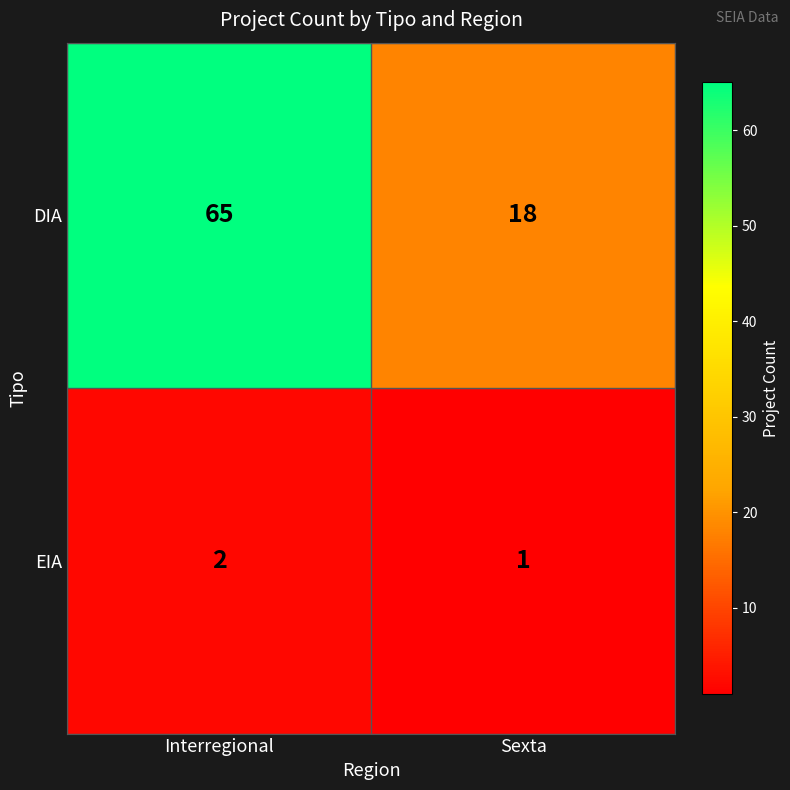

Which series has the widest spread of values?

DIA